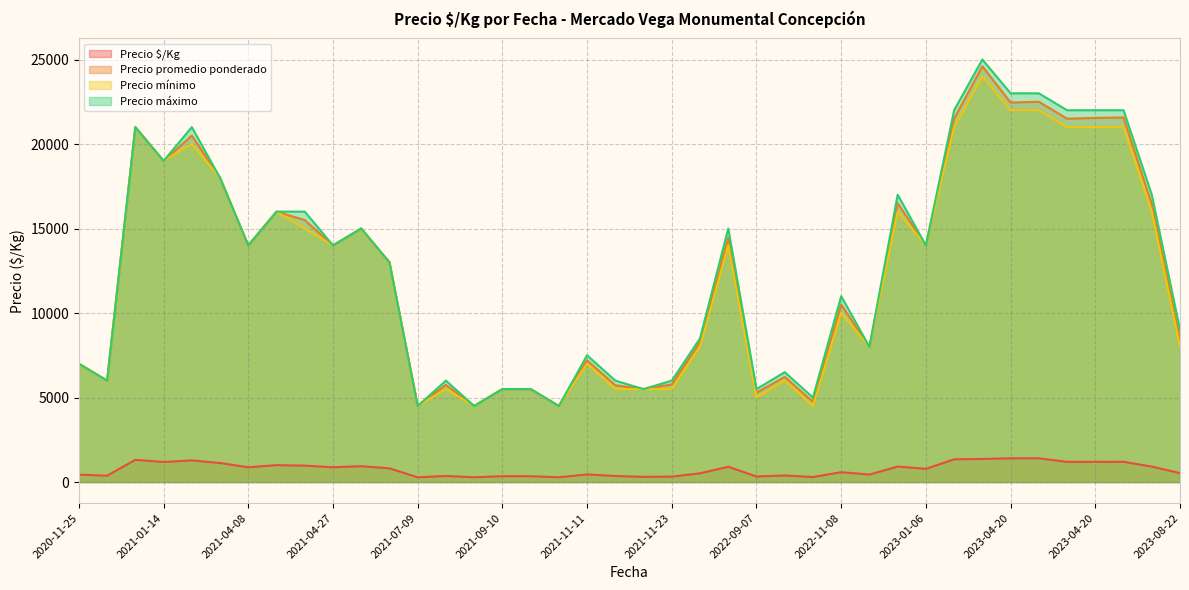

Is it true that Precio mínimo equals 21000 at 2023-03-28?

True